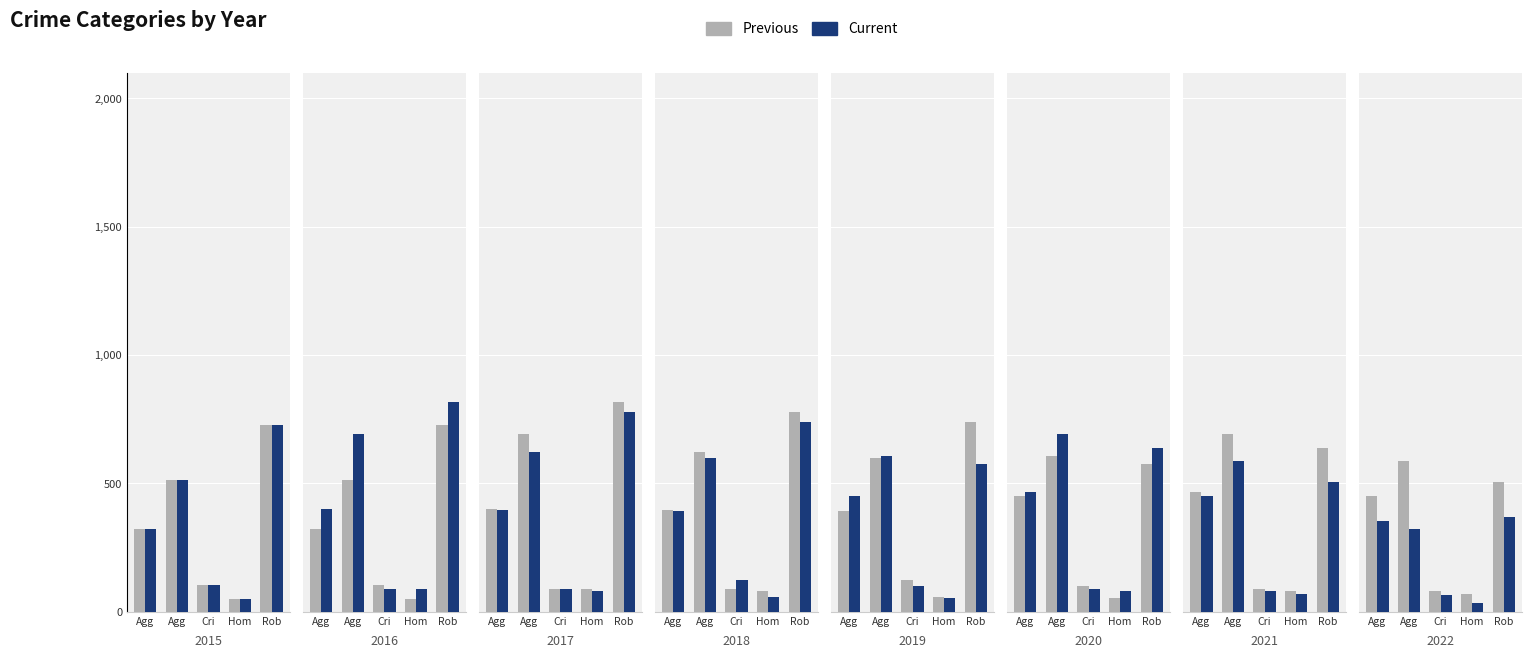

At which category is the sum across all series the highest?

Agg